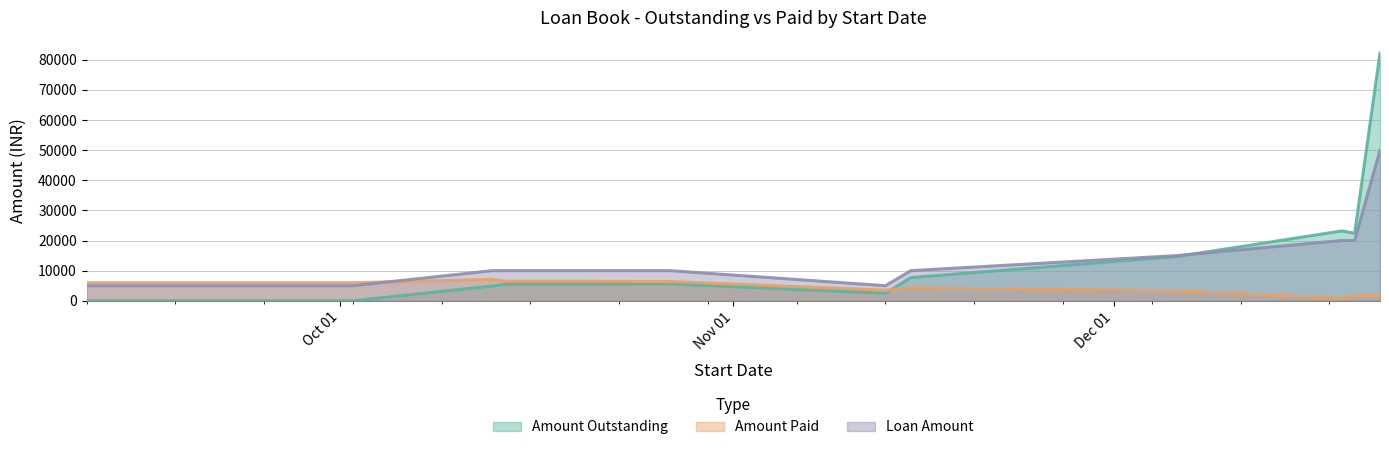

Reading left to right, what are all the values shown in this chart?

Amount Outstanding: 0	0	4900	5500	5600	2500	7700	14700	23200	22400	82250
Amount Paid: 6000	6000	7100	6500	6400	3500	4300	3300	800	1600	1750
Loan Amount: 5000	5000	10000	10000	10000	5000	10000	15000	20000	20000	50000